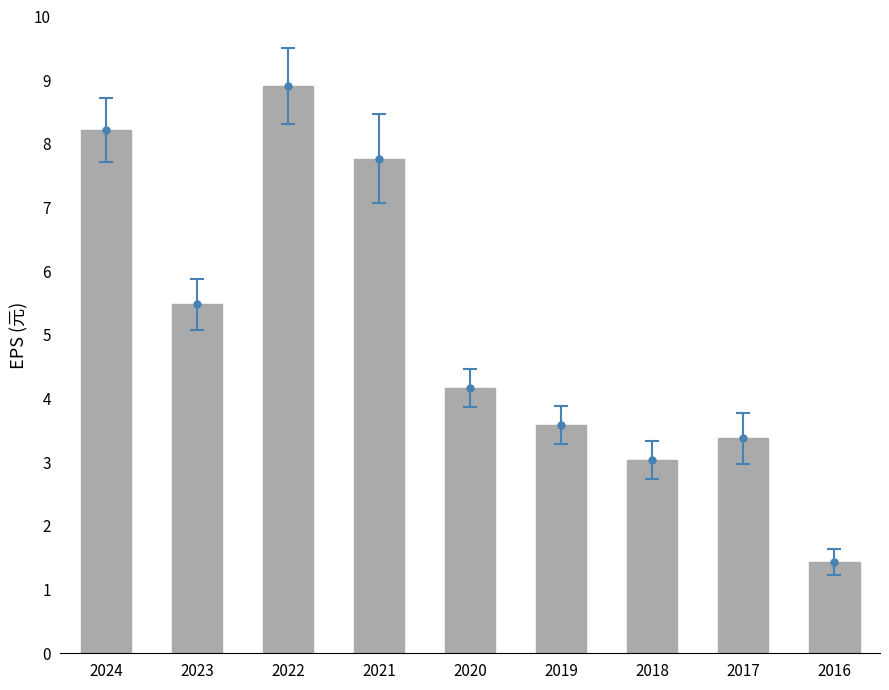

What is the change in value from 2019 to 2016?

-2.2